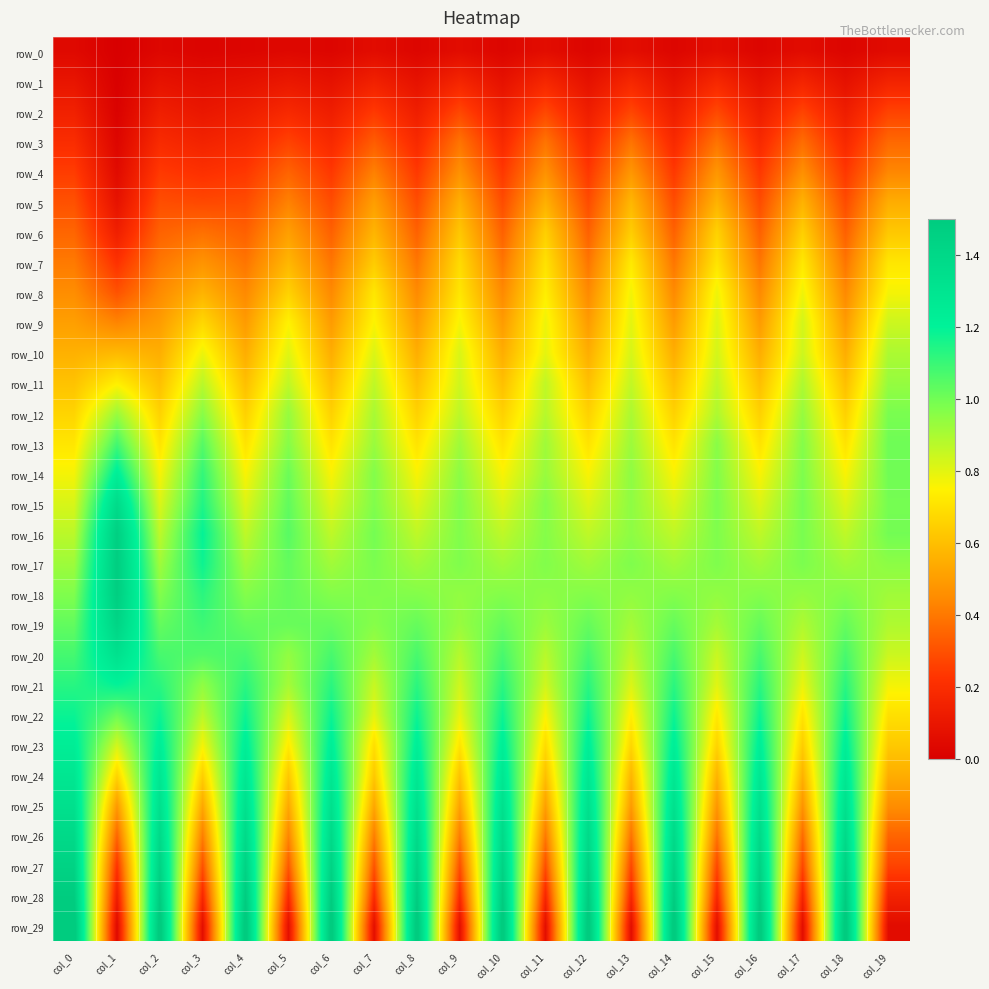

Is it true that row_6 equals 0.3 at col_7?

False